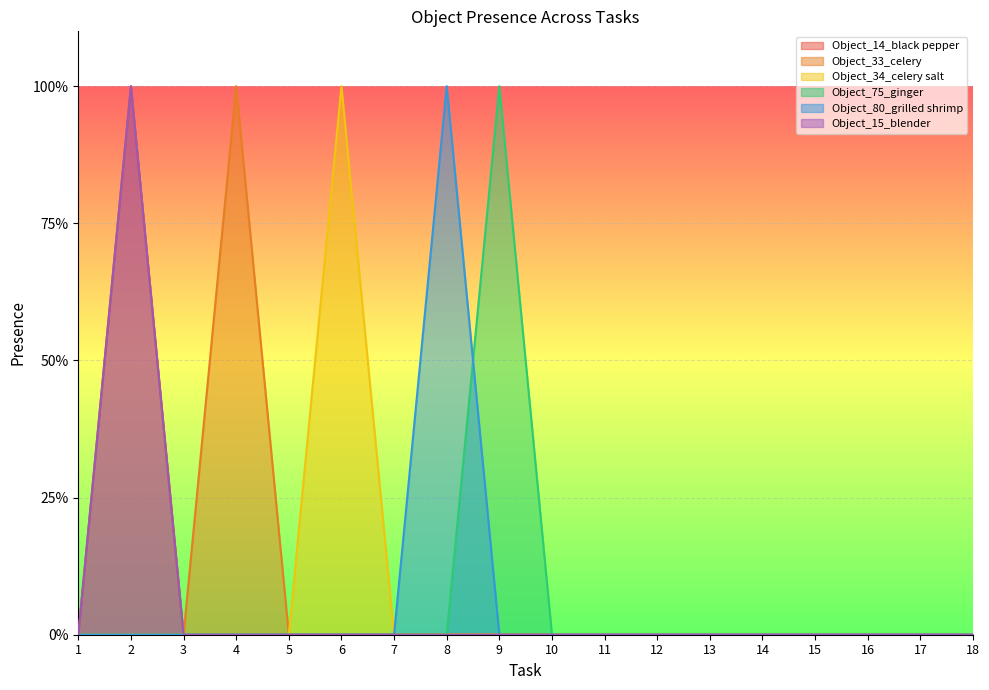

Which series has the widest spread of values?

Object_14_black pepper